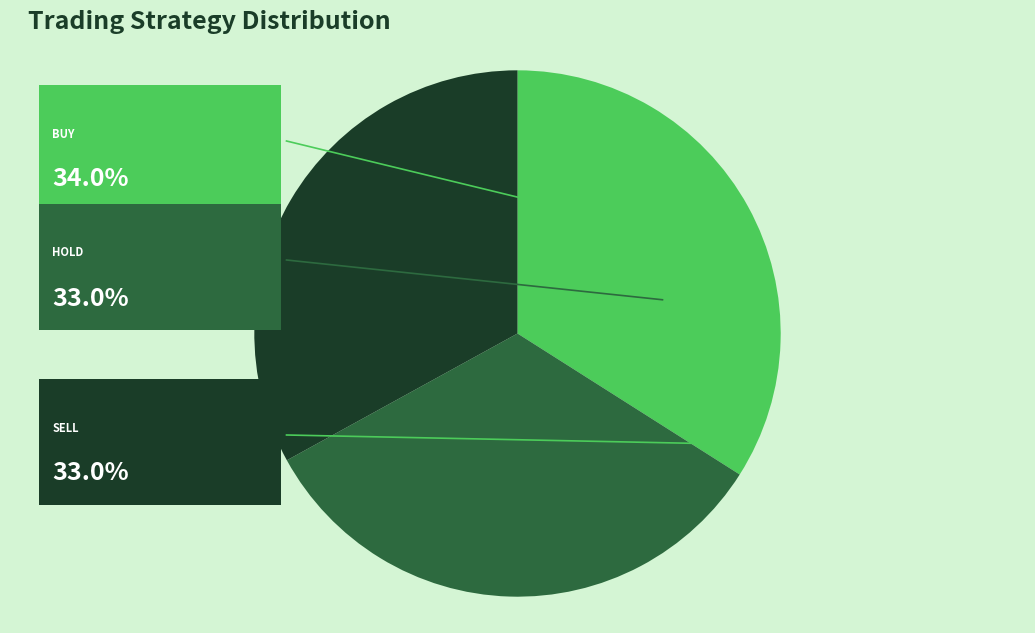

Does any single category account for the majority?

No